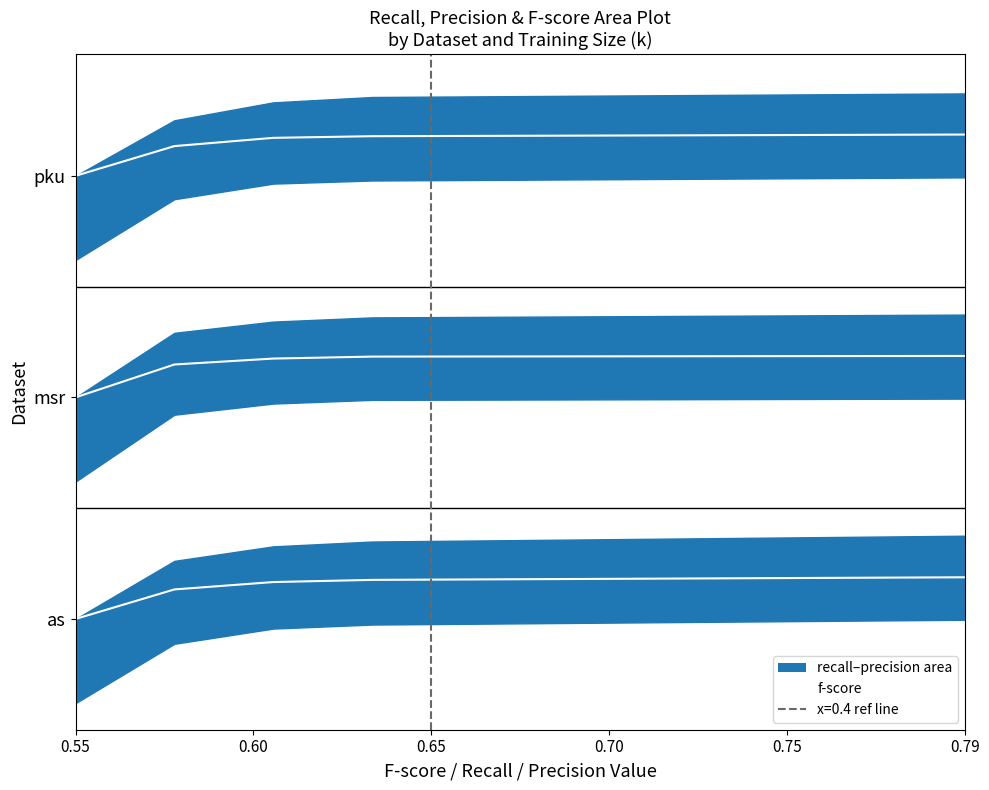

At 1000, list the series in order from largest to smallest.

as_precision, as_fscore, as_recall